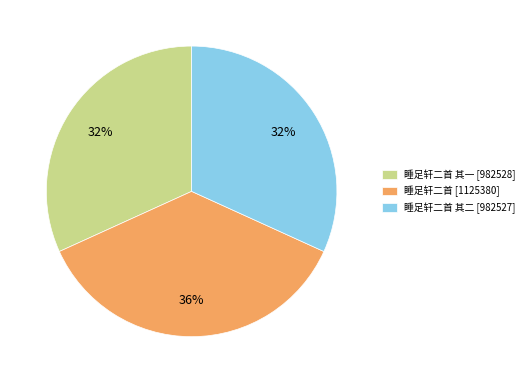

Is there a majority slice in this chart?

No